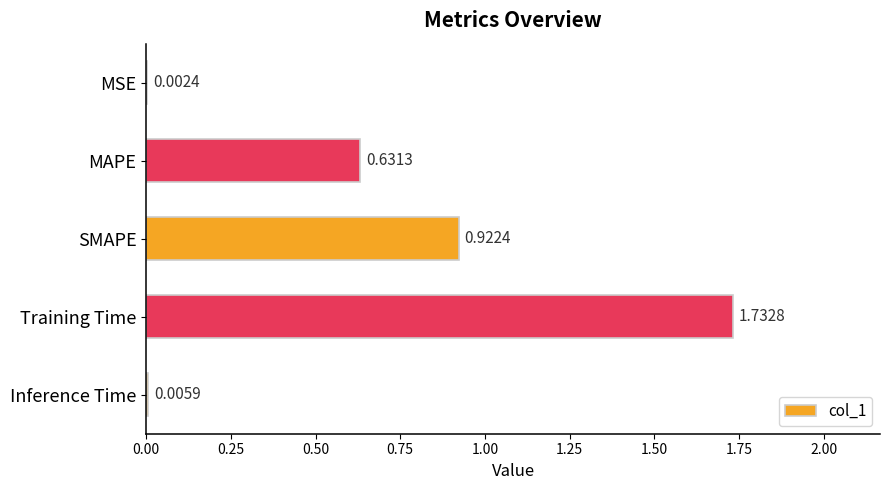

Between MAPE and Inference Time, which is larger?

MAPE